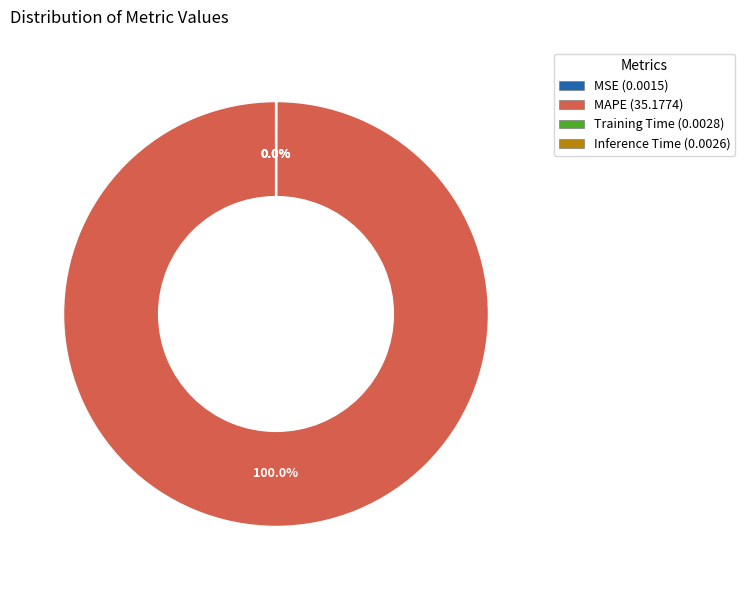

Is there any slice that represents more than half of the pie?

Yes